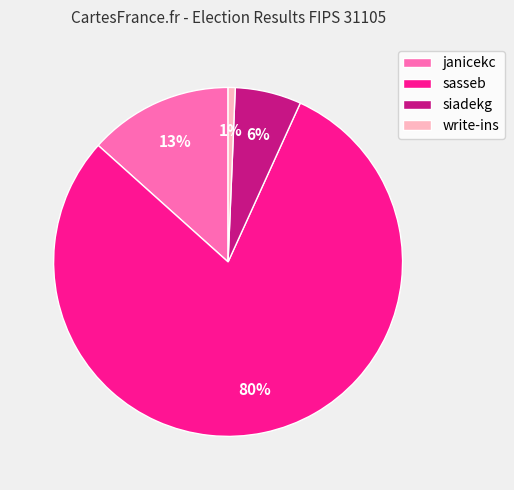

What is the largest slice in the pie chart?

sasseb